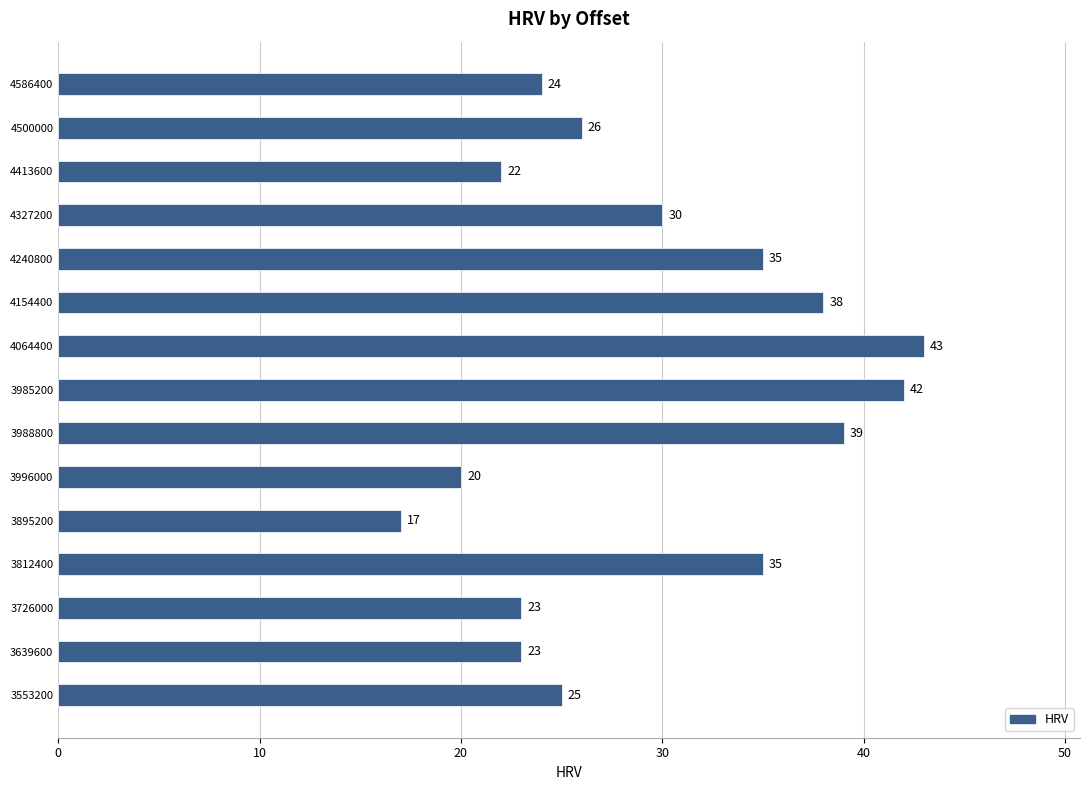

Which category has the highest value across all series?

4064400